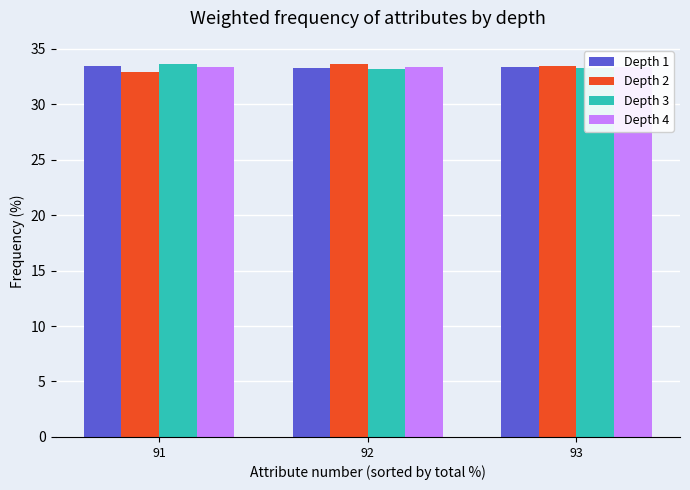

What is the difference between the maximum and minimum values in the Depth 2 series?

0.7